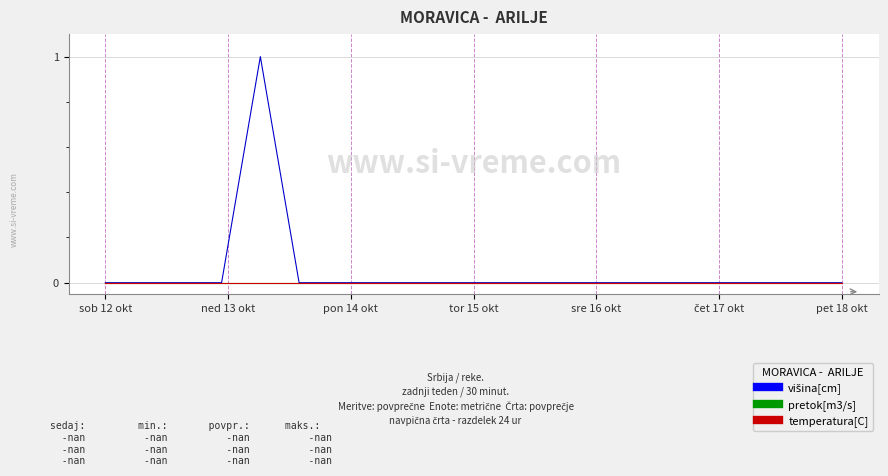

What is the greatest value displayed?

1